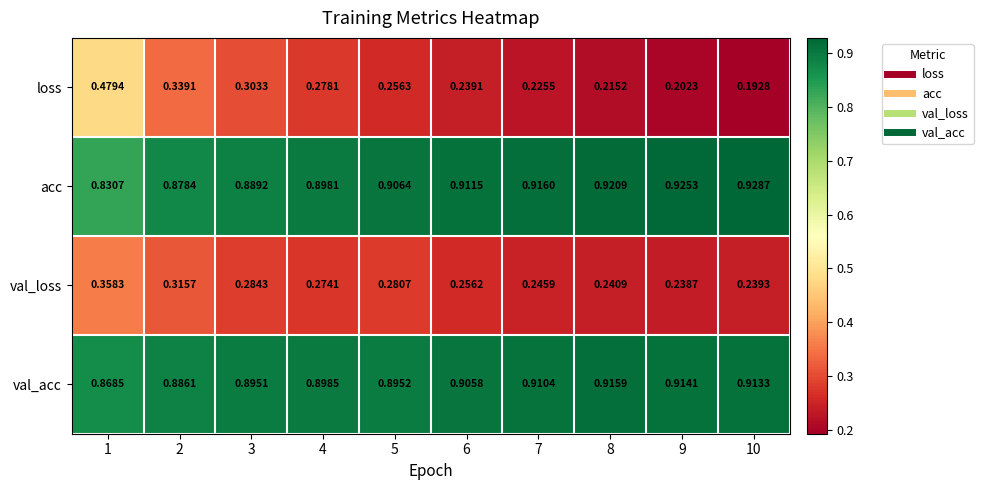

At 10, list the series in order from smallest to largest.

loss, val_loss, val_acc, acc